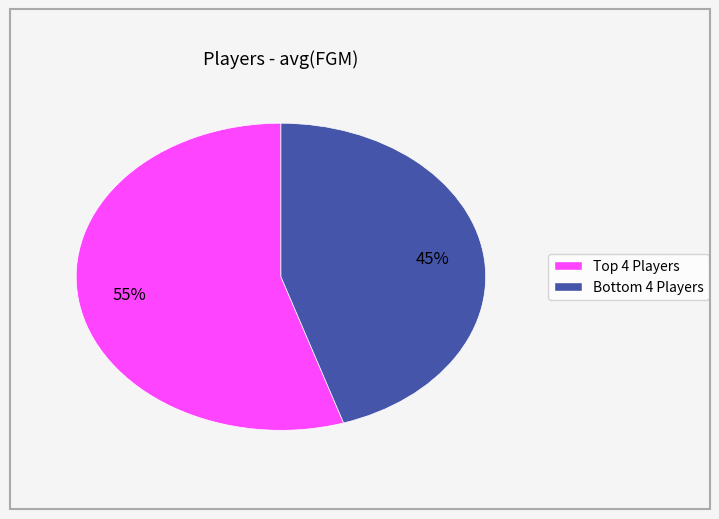

How many segments does this pie chart have?

2